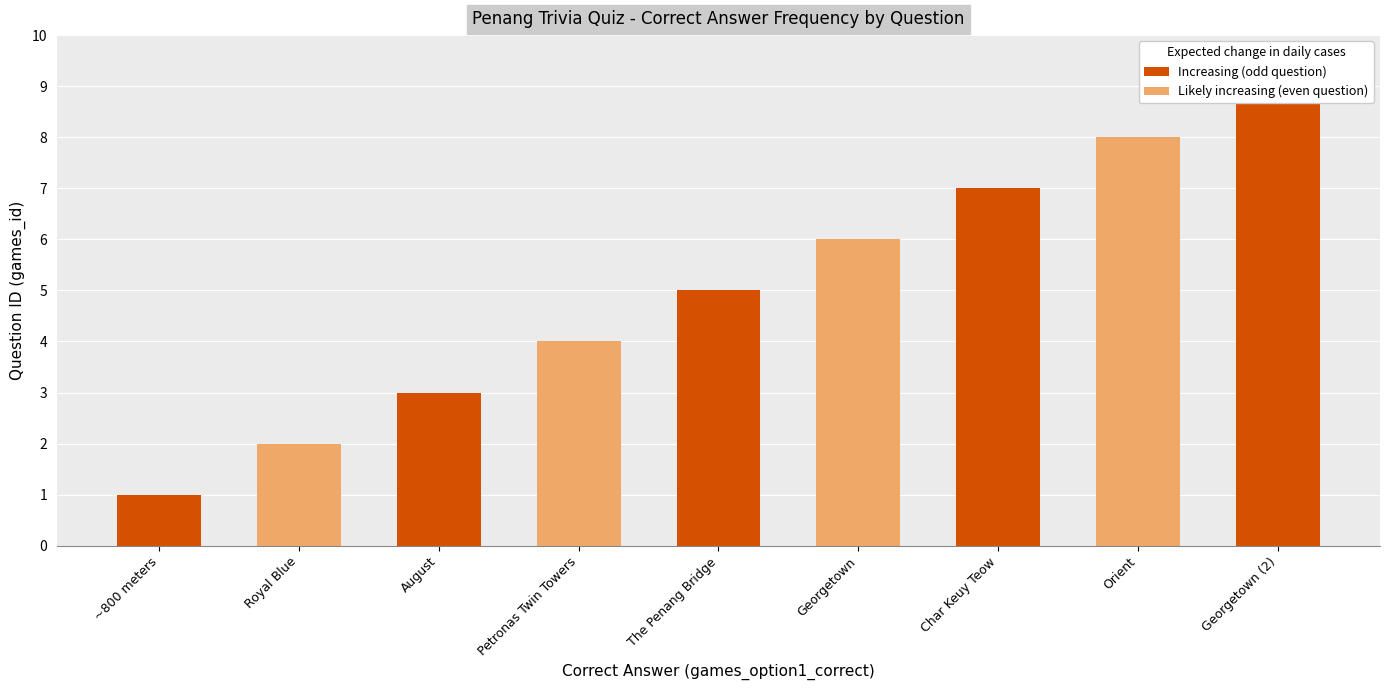

What is the value of the 1st bar from the left?

1